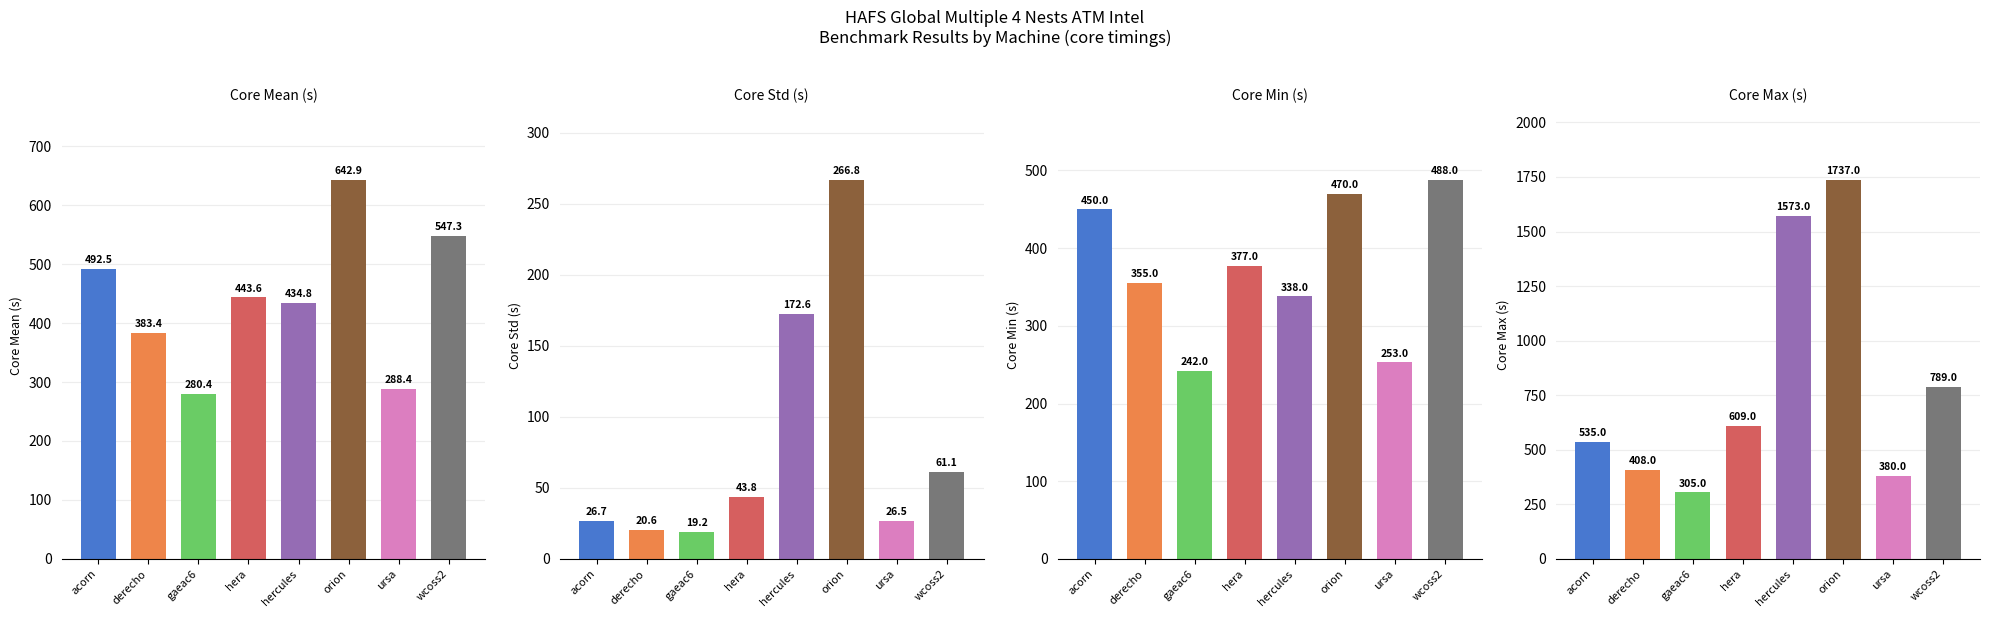

What is the sum of the Core Min (s) values at acorn and derecho?

805.0